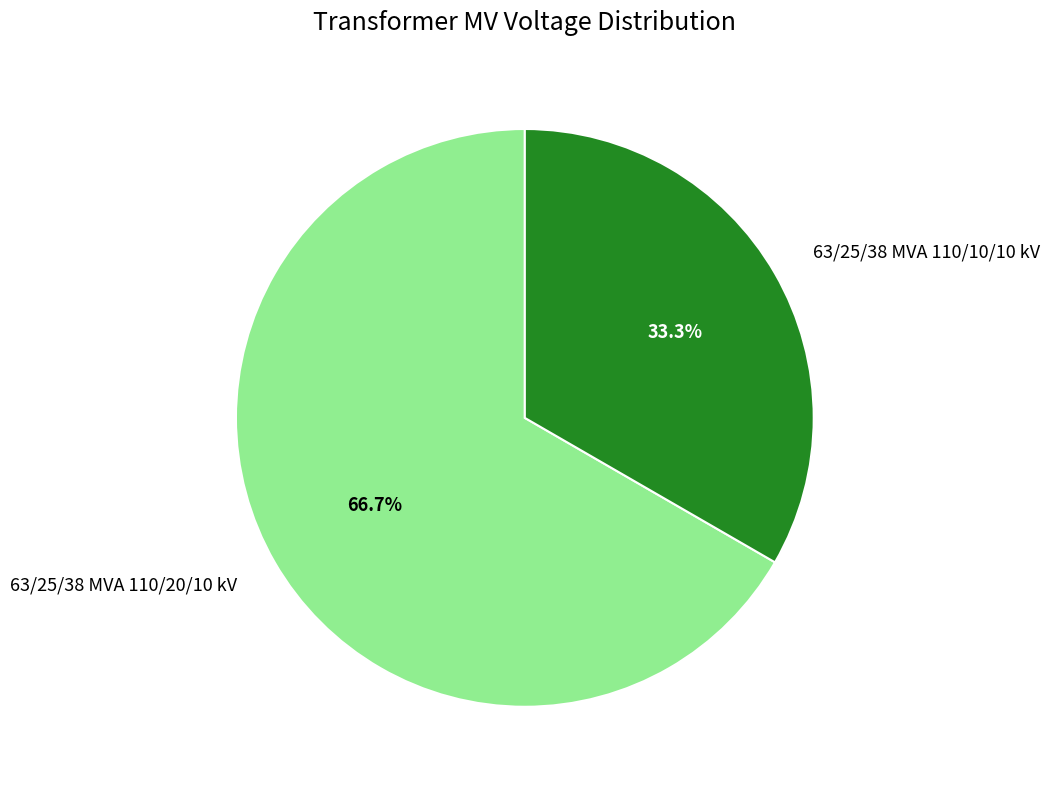

Is it true that 63/25/38 MVA 110/20/10 kV is 67% of the pie?

True